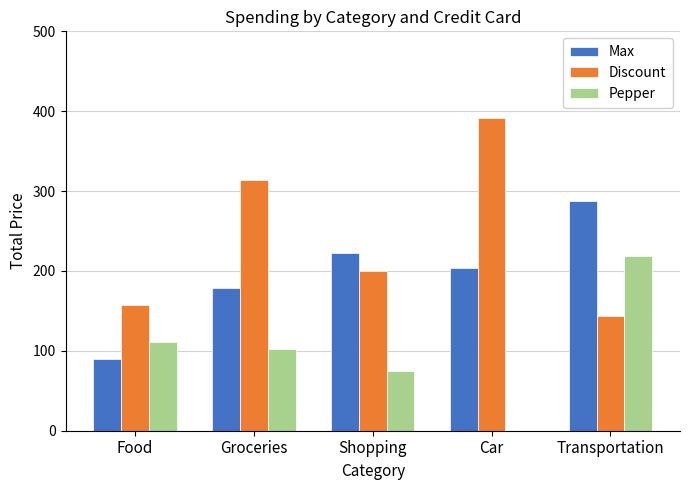

Is it true that Pepper equals 102 at Groceries?

True